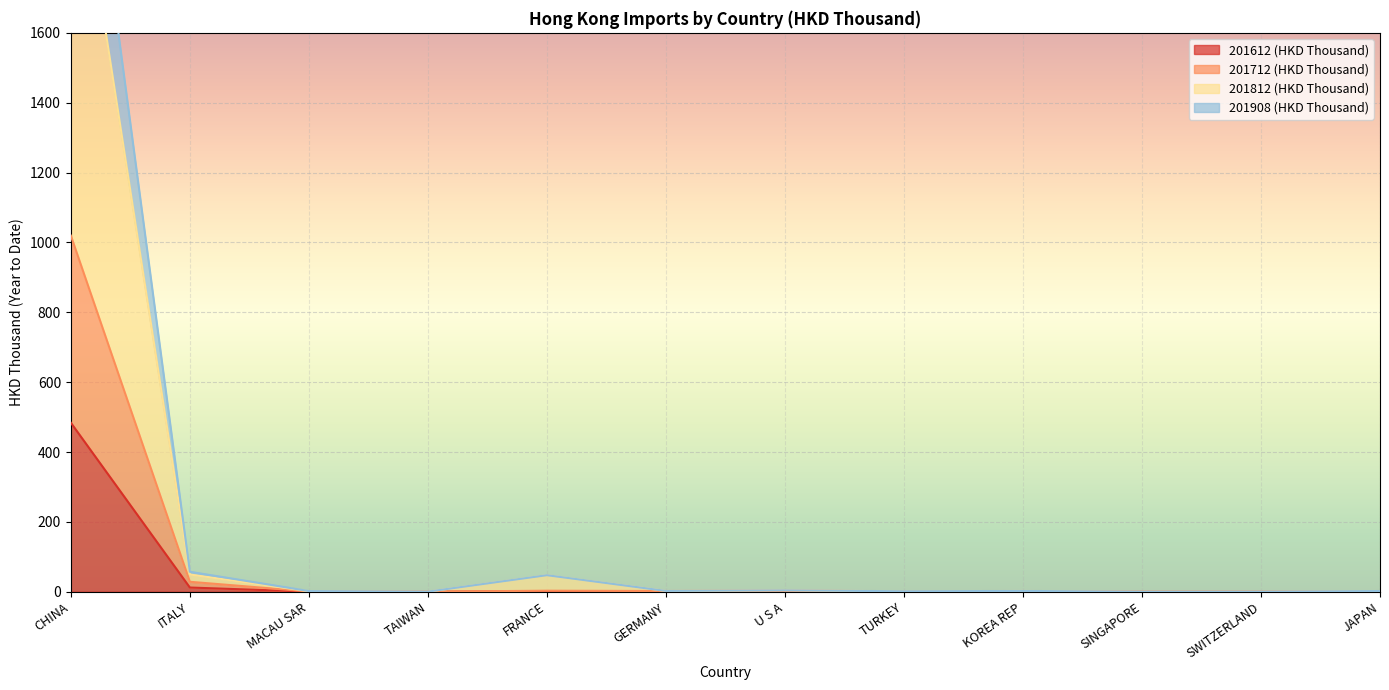

What are all the series names shown in the legend?

201612 (HKD Thousand), 201712 (HKD Thousand), 201812 (HKD Thousand), 201908 (HKD Thousand)